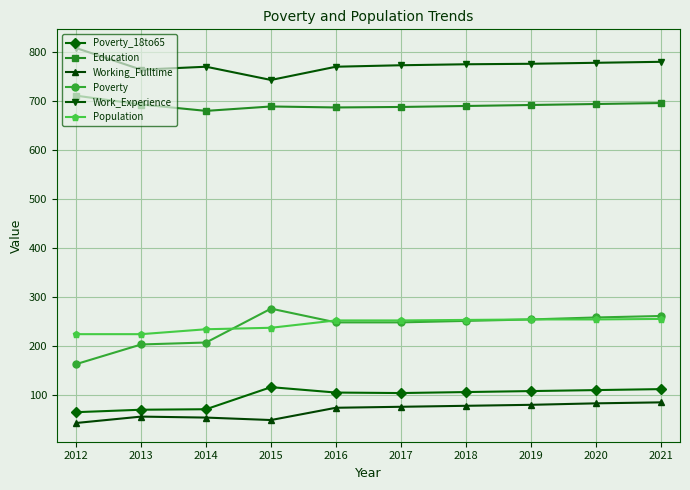

What is the minimum value shown in the chart?

44